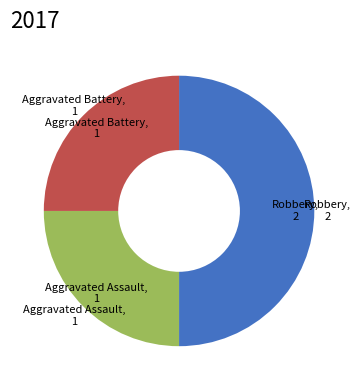

Count the number of slices in the pie.

3